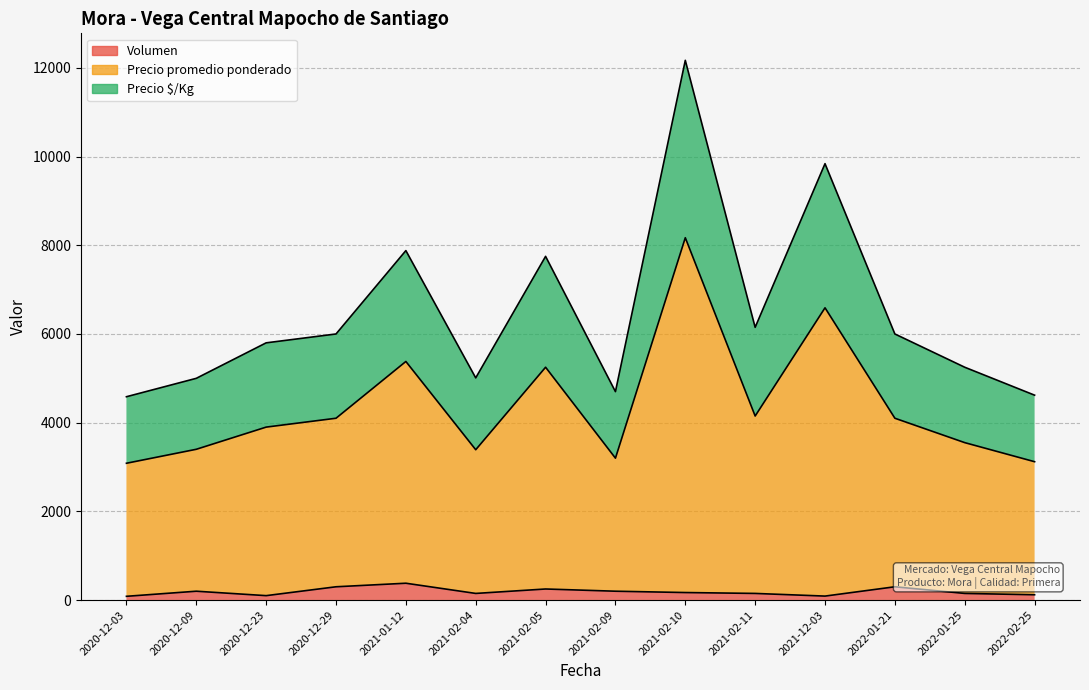

Which series changed the most between 2021-02-04 and 2022-01-21?

Precio promedio ponderado